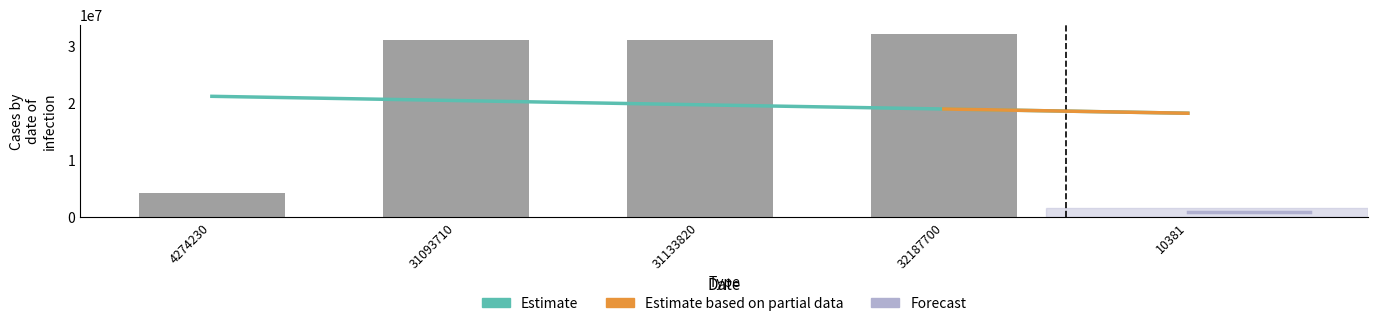

What is the label of the 4th bar from the right?

31093710